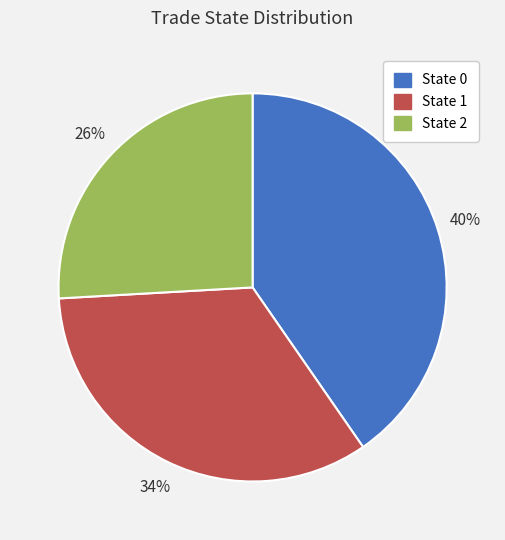

To the nearest percent, what is the average slice percentage?

33%